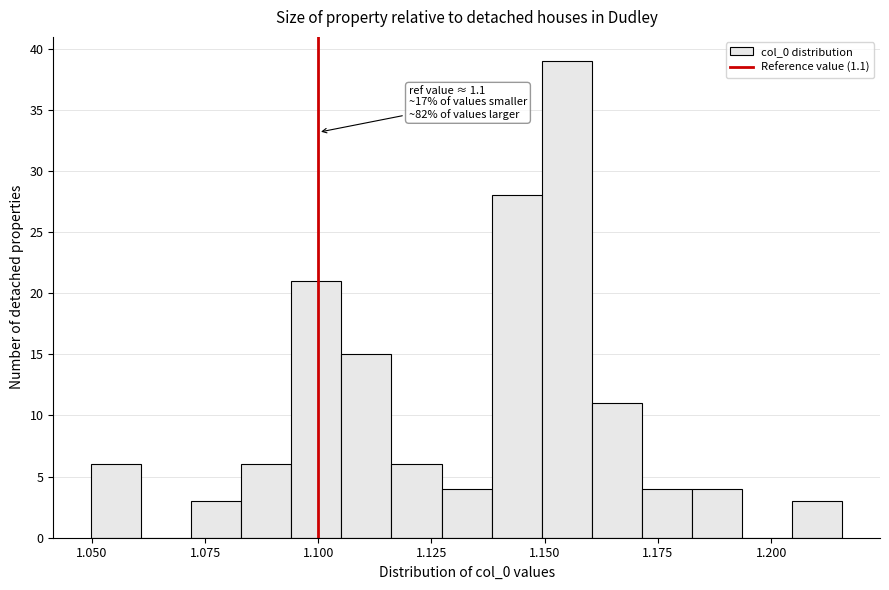

Around what value on the x-axis is the tallest bar? Give the approximate position of its centre, as read against the axis.

1.155